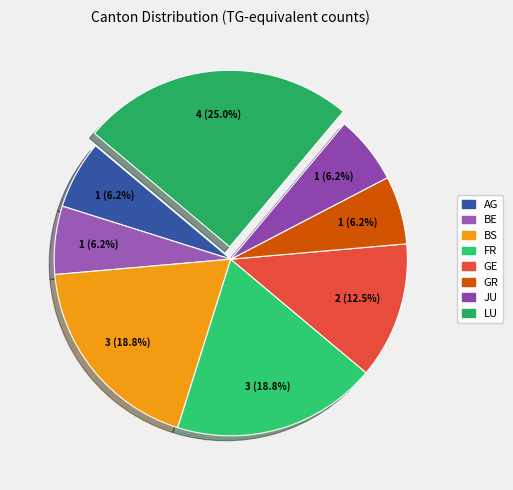

How many segments does this pie chart have?

8